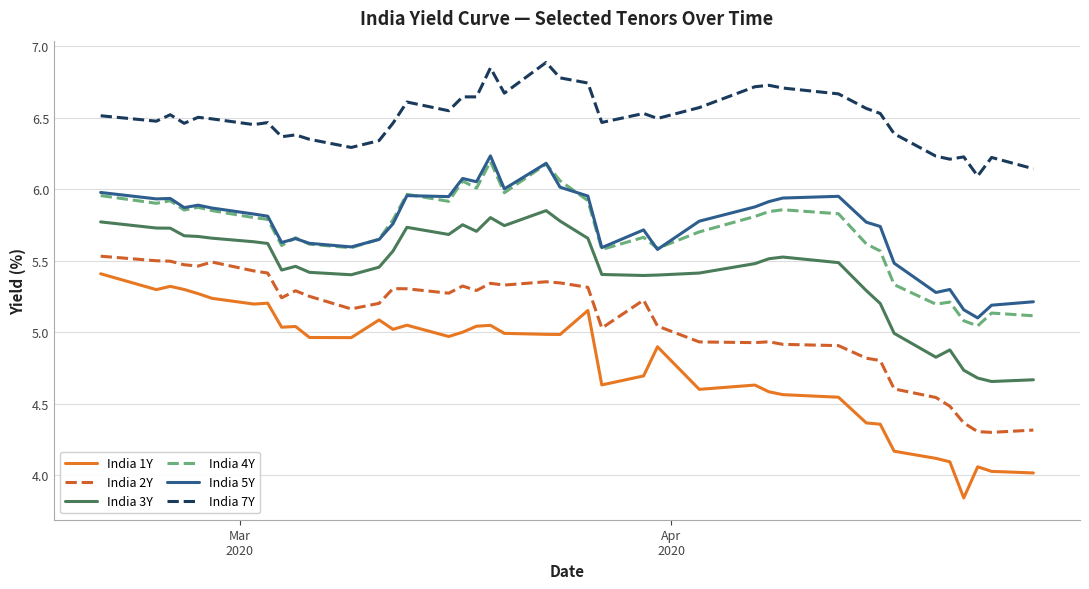

Which series has the widest spread of values?

India 1Y